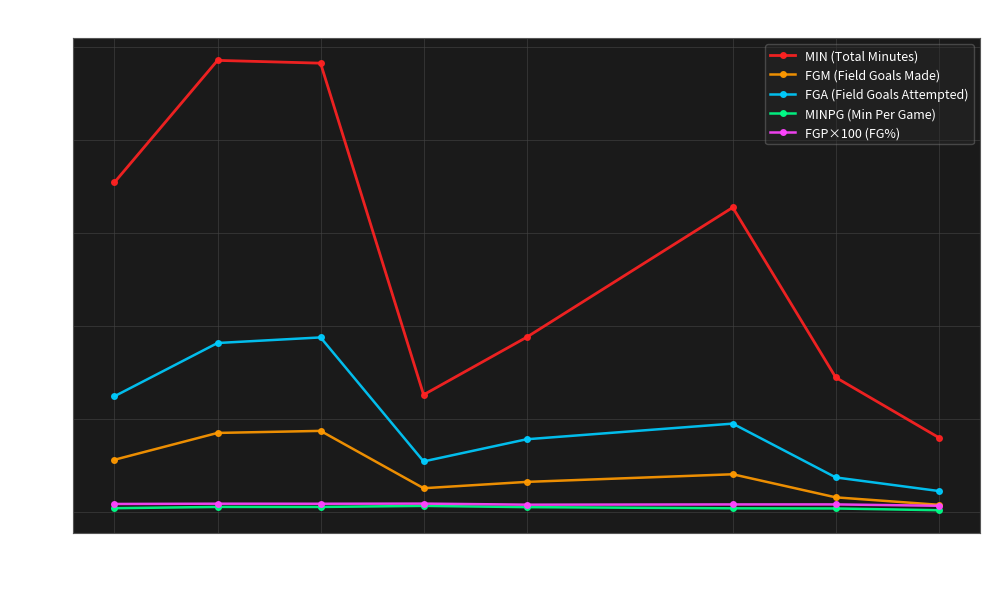

At which label does FGM (Field Goals Made) reach its minimum?

28